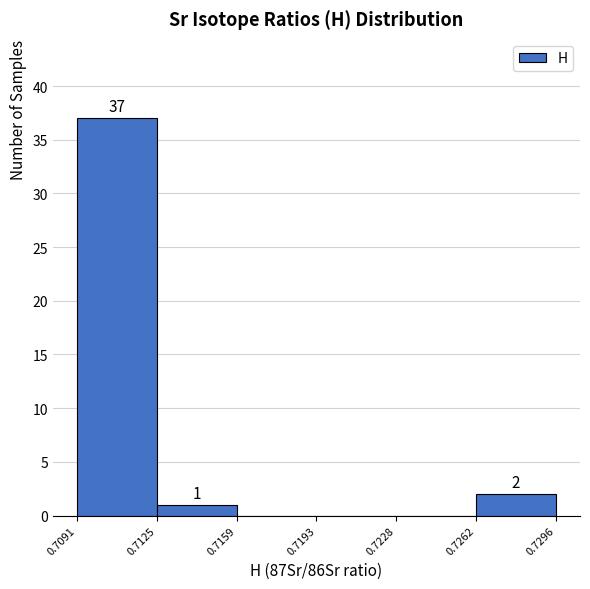

Which range on the x-axis has the tallest bar?

0.7091 to 0.7125